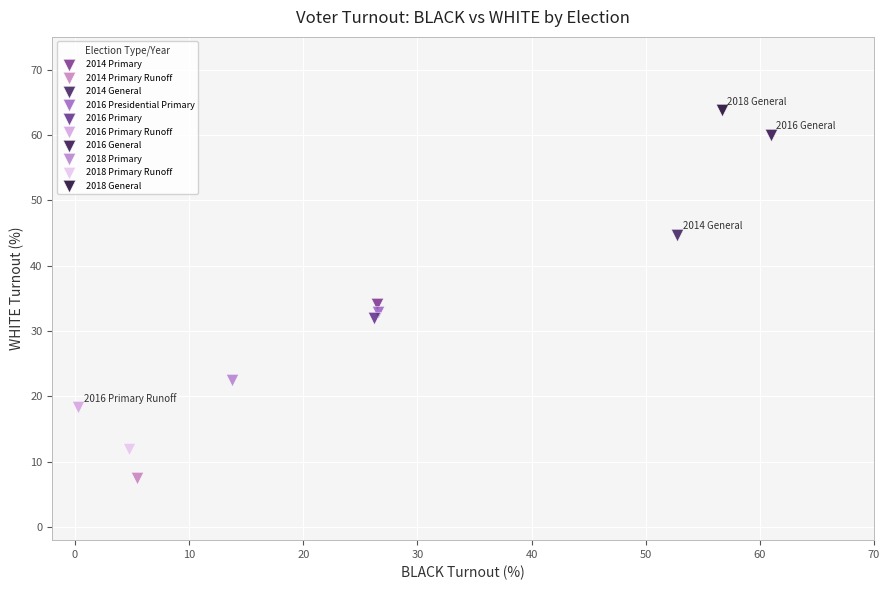

Which series reaches the minimum Y coordinate?

2014 Primary Runoff